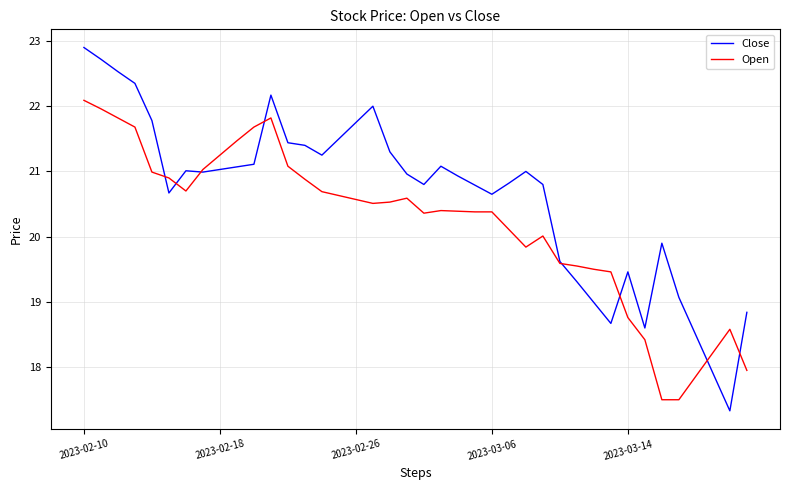

How many times do Open and Close cross each other?

8